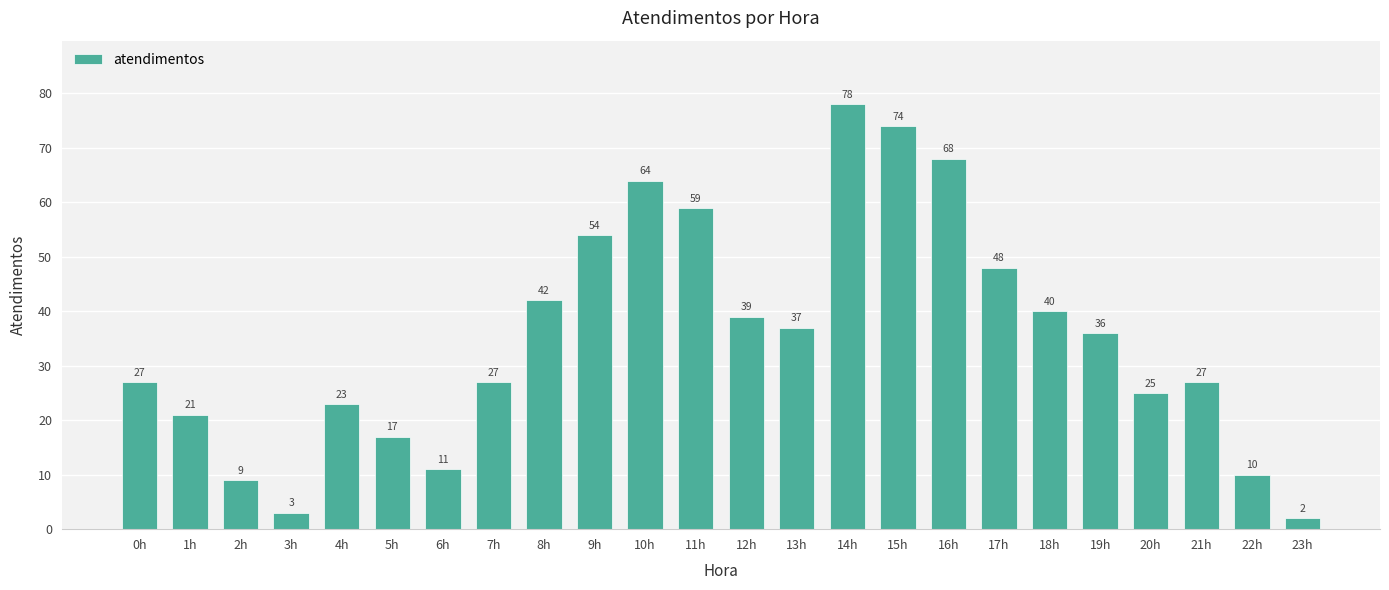

At which label is the value closest to 40?

18h